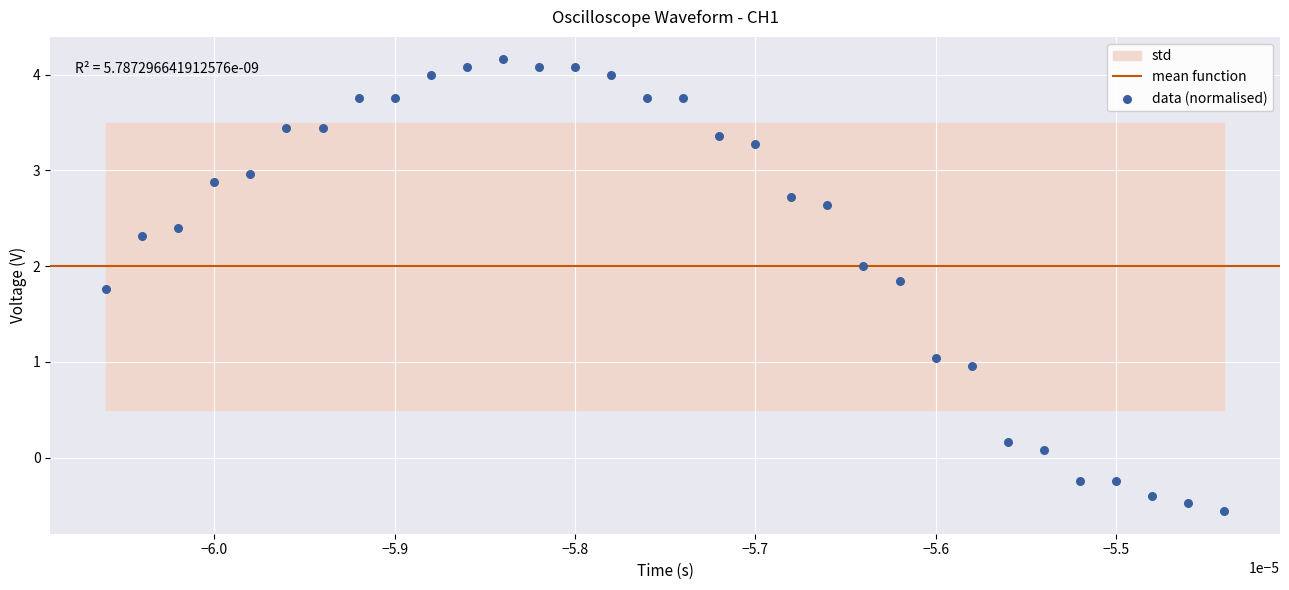

What is the range of Y values (max minus min)?

4.7